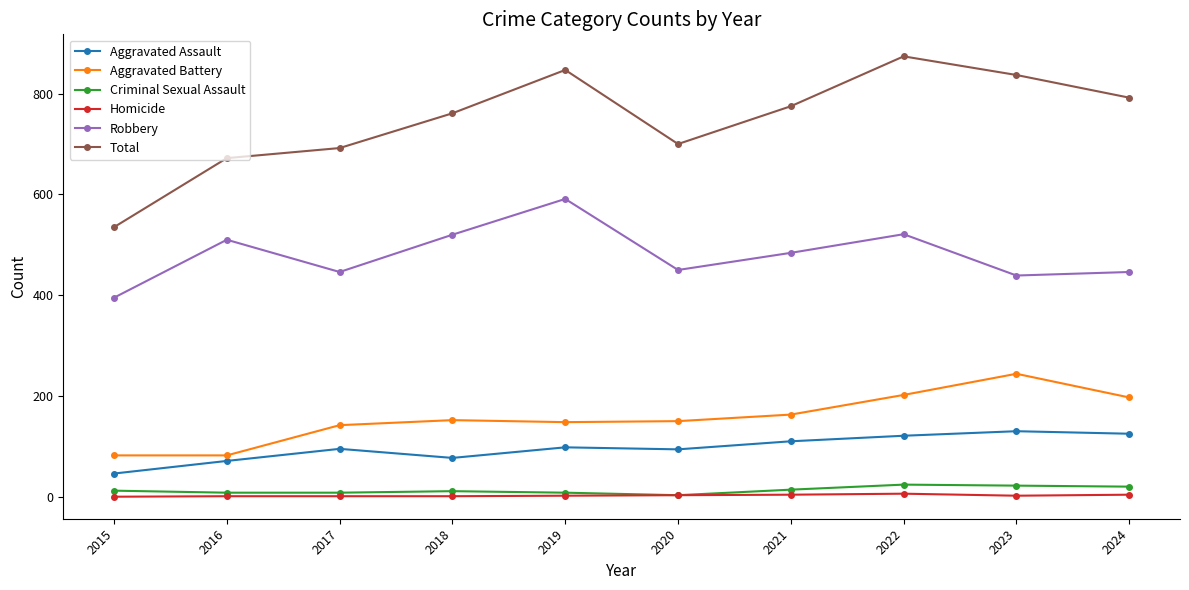

What is the average value of the Homicide series?

2